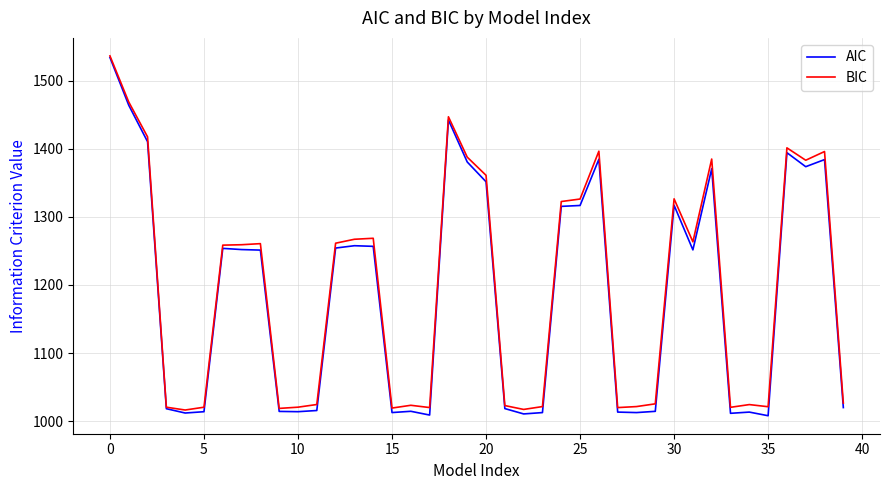

Which series has the largest range (max minus min)?

AIC